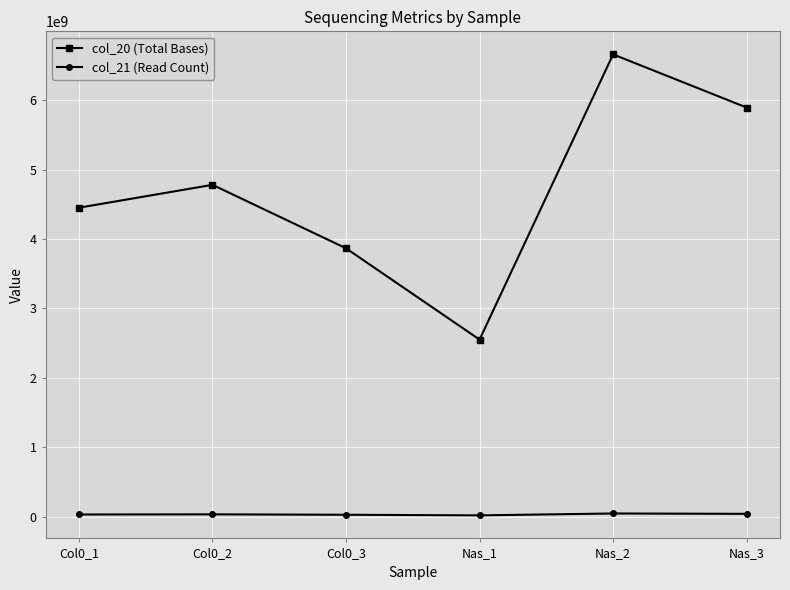

What is the spread (max minus min) of values at Nas_1?

2533357627